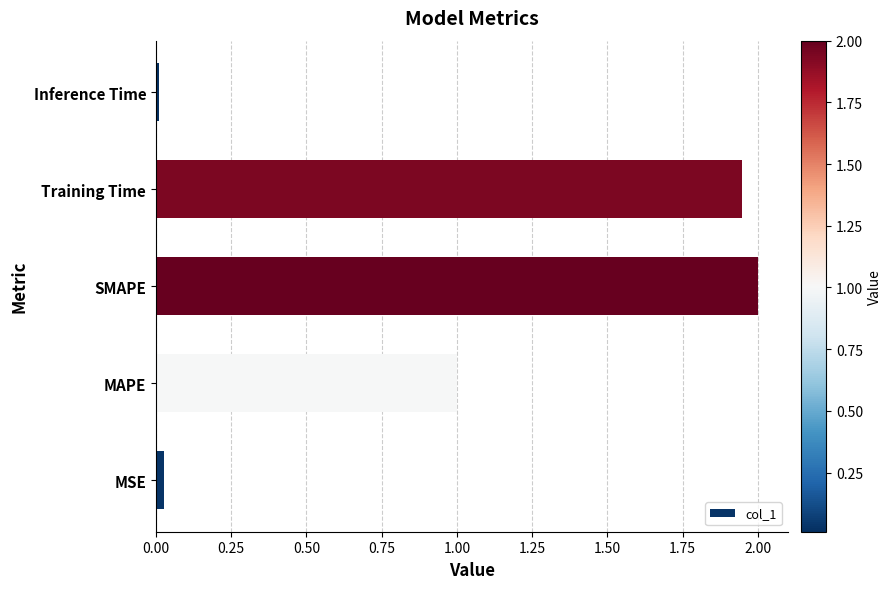

Which category has the highest value across all series?

SMAPE